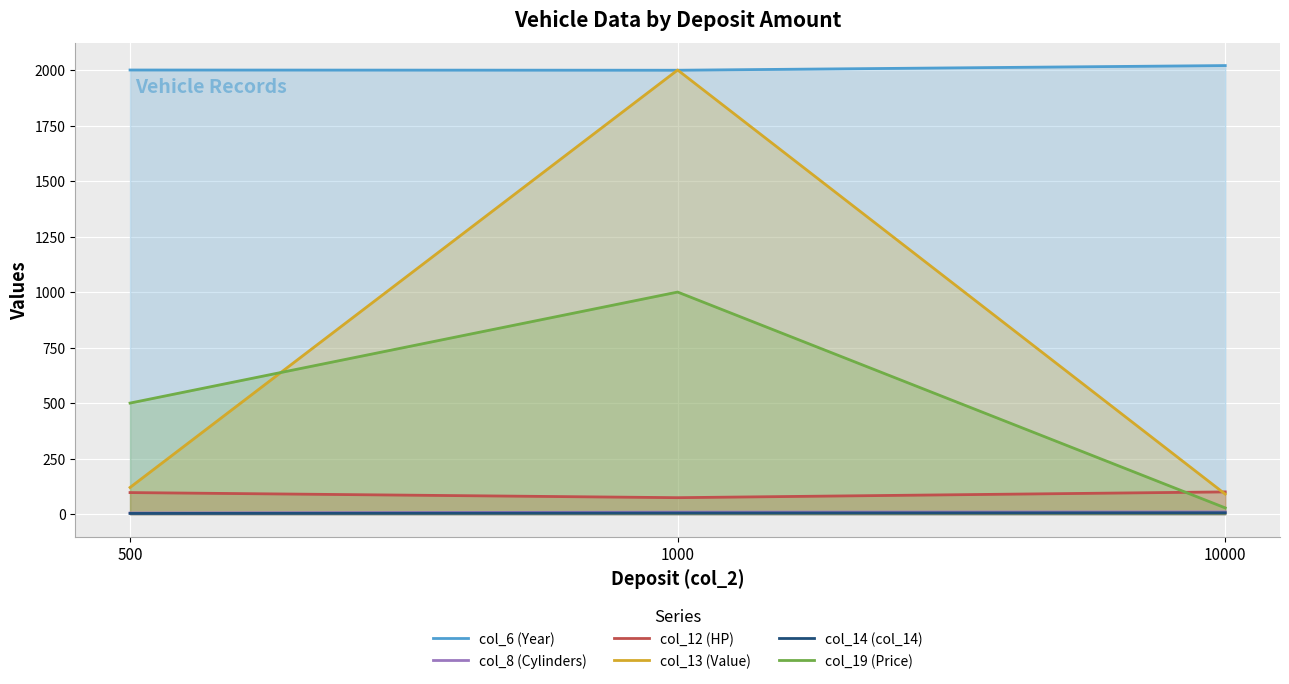

Between 1000 and 10000, which series saw the biggest shift?

col_13 (Value)